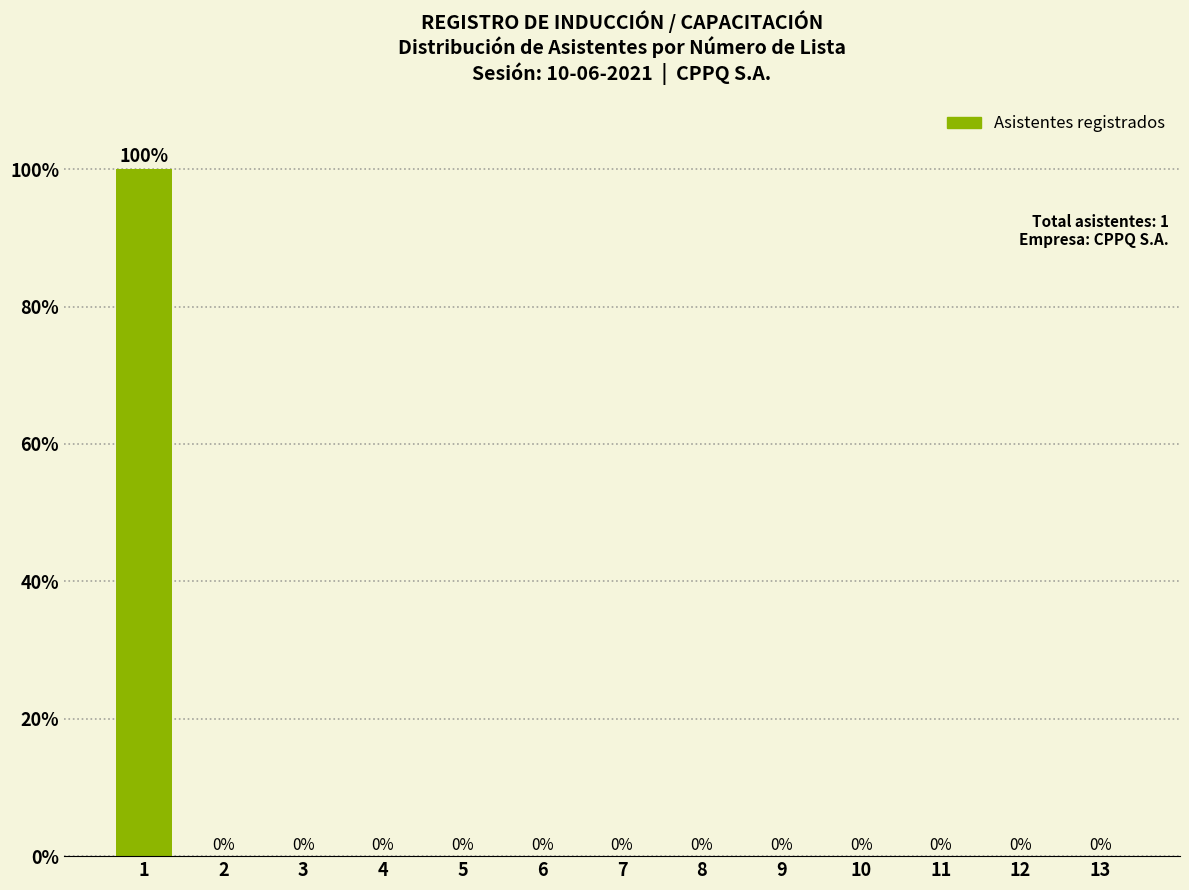

Reading right to left, extract all data points from this chart.

13=0	12=0	11=0	10=0	9=0	8=0	7=0	6=0	5=0	4=0	3=0	2=0	1=100